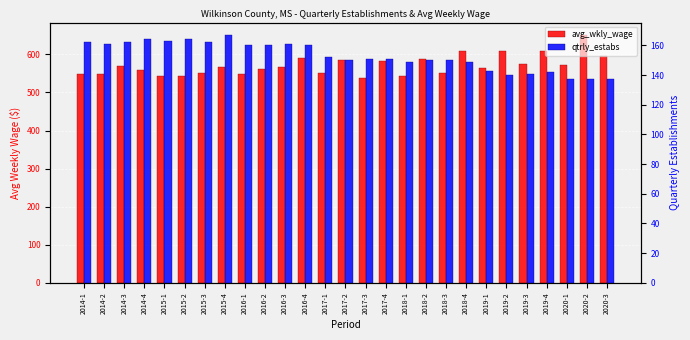

What are all the series names shown in the legend?

avg_wkly_wage, qtrly_estabs